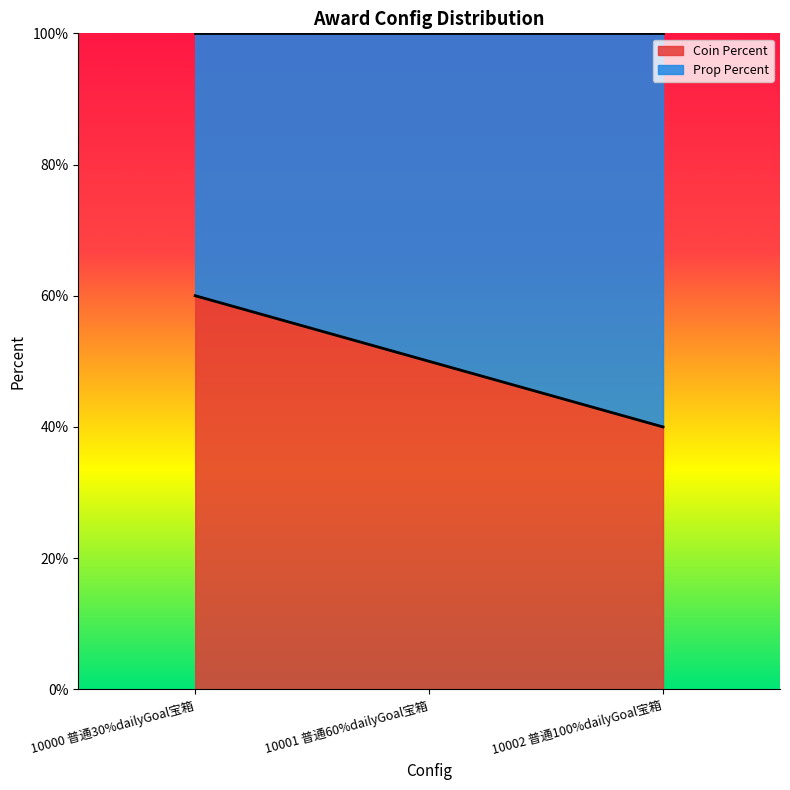

How many lines are shown in the chart?

1